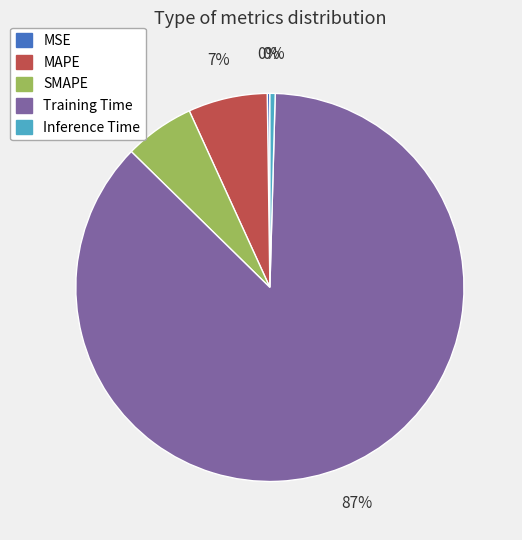

To the nearest percent, what is the average slice percentage?

20%